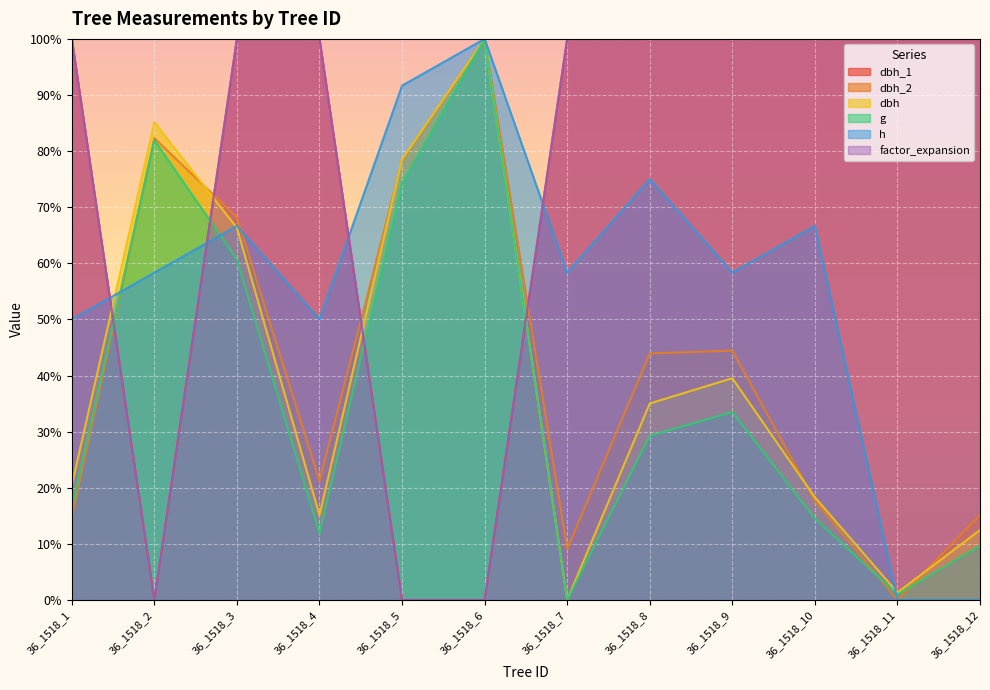

Which series ends up on top after the final intersection of dbh_2 and h?

h